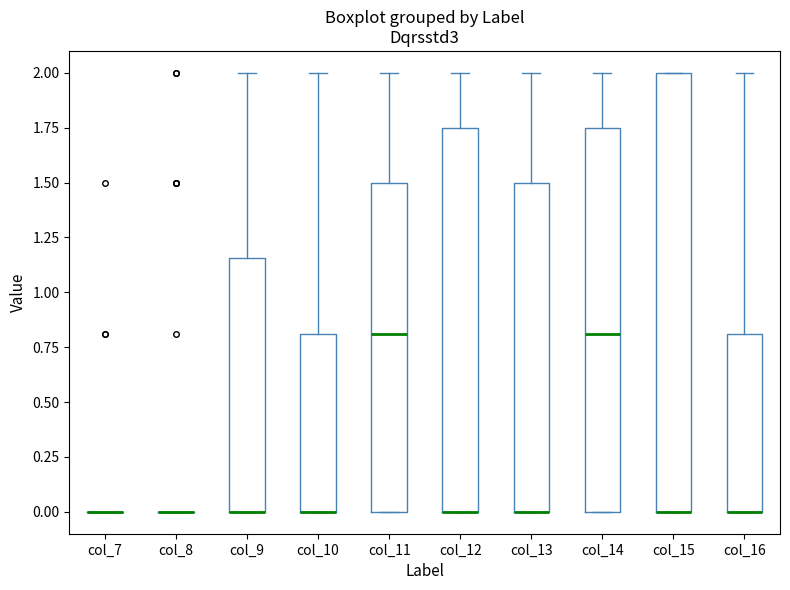

Reading left to right, transcribe this box plot: for each box, give where its median line is, the range the box spans, and where its two whiskers end, as read against the y-axis. The values are not printed on the chart, so give them approximately, as read against the axis.

col_7: box collapsed to a line at 0.00, whiskers 0.00 to 0.00
col_8: box collapsed to a line at 0.00, whiskers 0.00 to 0.00
col_9: median 0.00 (drawn on the box's lower edge), box 0.00 to 1.15, whiskers 0.00 to 2.00
col_10: median 0.00 (drawn on the box's lower edge), box 0.00 to 0.80, whiskers 0.00 to 2.00
col_11: median 0.80, box 0.00 to 1.50, whiskers 0.00 to 2.00
col_12: median 0.00 (drawn on the box's lower edge), box 0.00 to 1.75, whiskers 0.00 to 2.00
col_13: median 0.00 (drawn on the box's lower edge), box 0.00 to 1.50, whiskers 0.00 to 2.00
col_14: median 0.80, box 0.00 to 1.75, whiskers 0.00 to 2.00
col_15: median 0.00 (drawn on the box's lower edge), box 0.00 to 2.00, whiskers 0.00 to 2.00
col_16: median 0.00 (drawn on the box's lower edge), box 0.00 to 0.80, whiskers 0.00 to 2.00